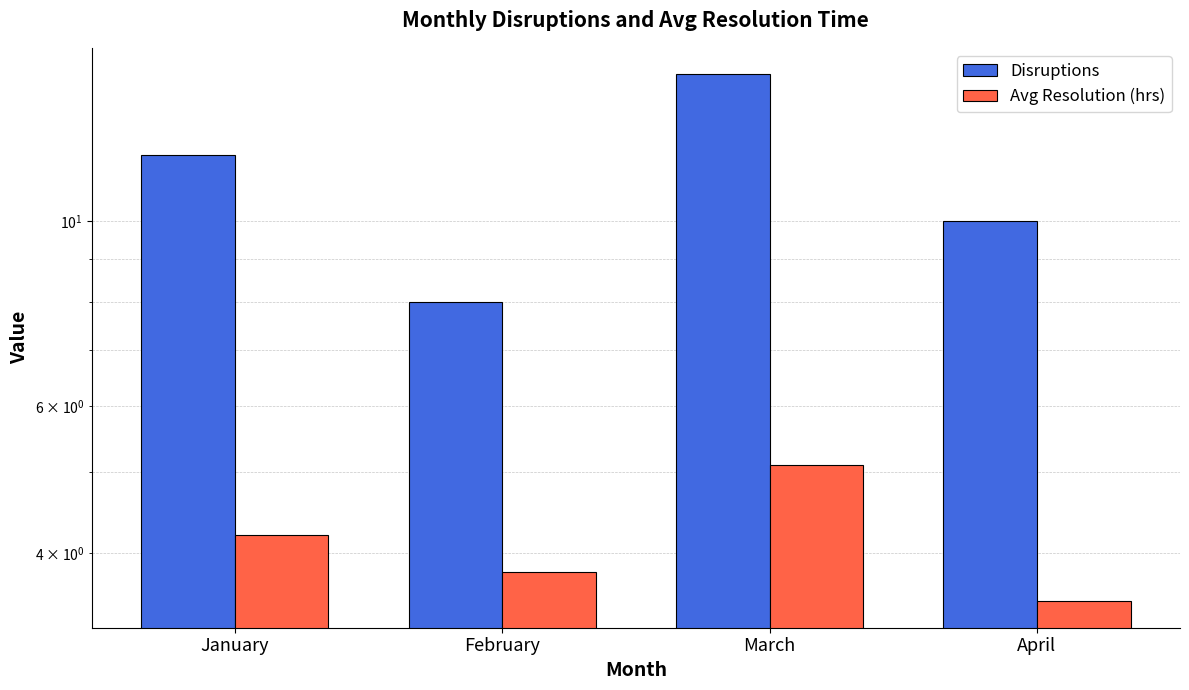

What is the value of the Avg Resolution (hrs) bar at the 3rd from the left?

5.1